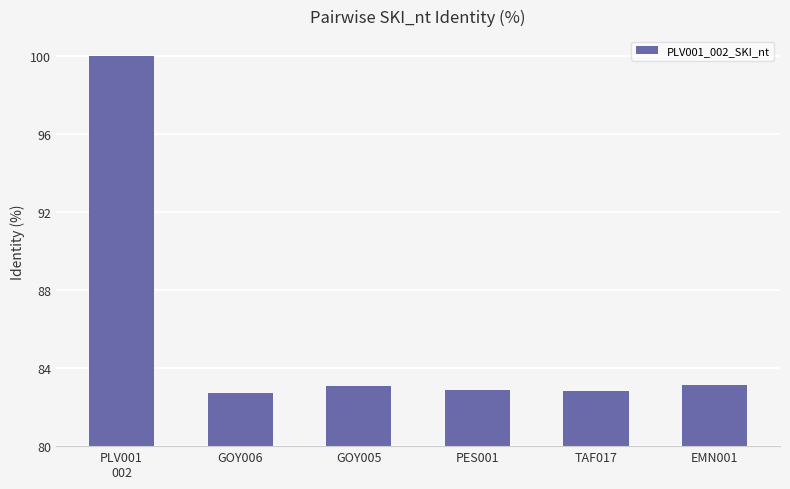

How many bars are there in total?

6